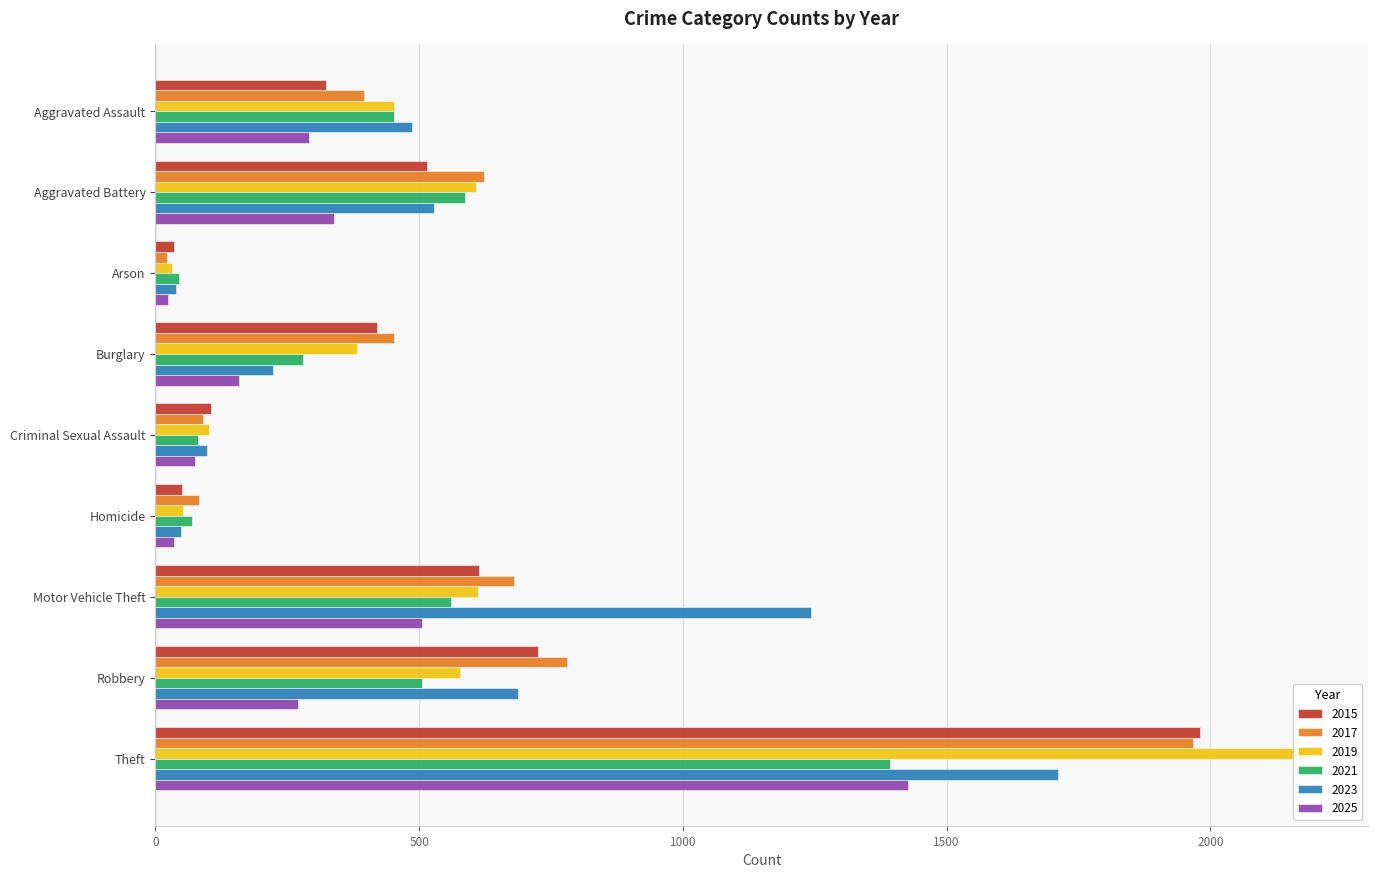

Reading right to left, what are all the values shown in this chart?

2015: 1981	726	614	50	105	421	35	515	323
2017: 1968	780	680	82	91	453	23	623	396
2019: 2190	577	611	53	102	383	32	608	452
2021: 1392	506	560	69	80	280	44	587	452
2023: 1711	687	1243	48	98	223	39	529	486
2025: 1426	270	505	36	75	158	24	339	291